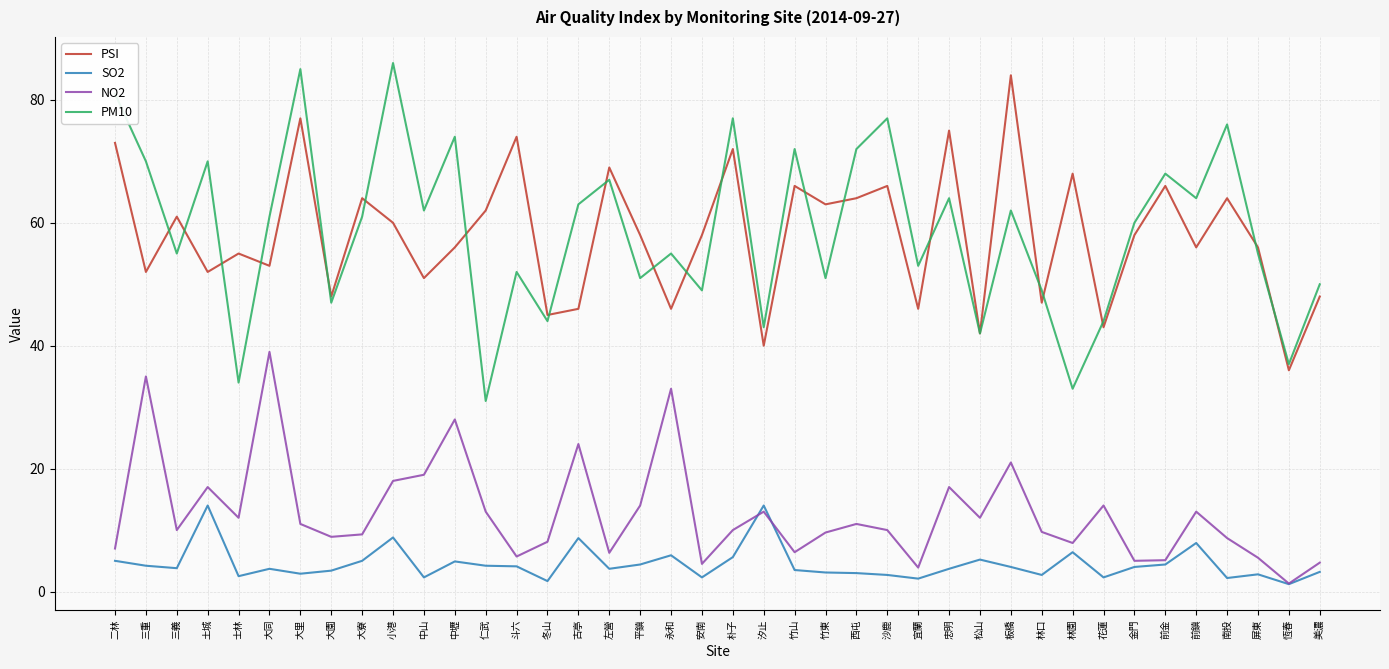

What is the maximum value shown in the chart?

86.0